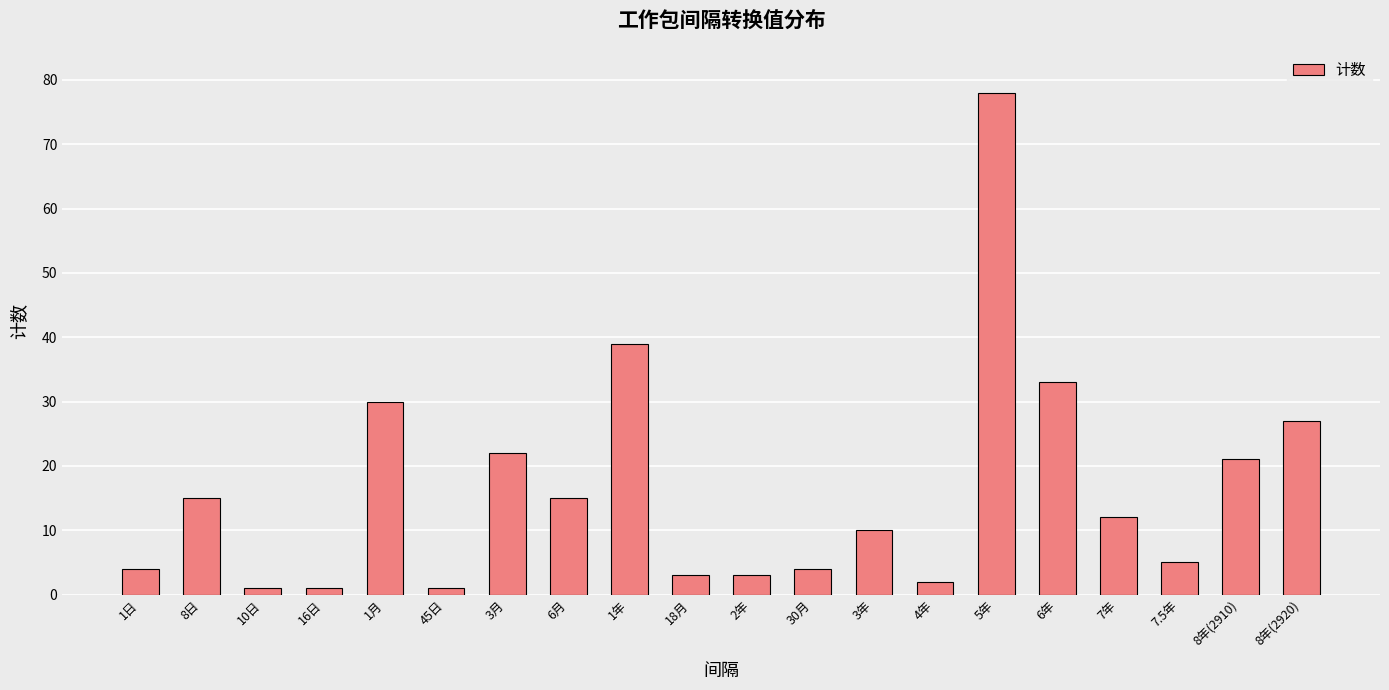

What is the difference between the maximum and minimum values?

77